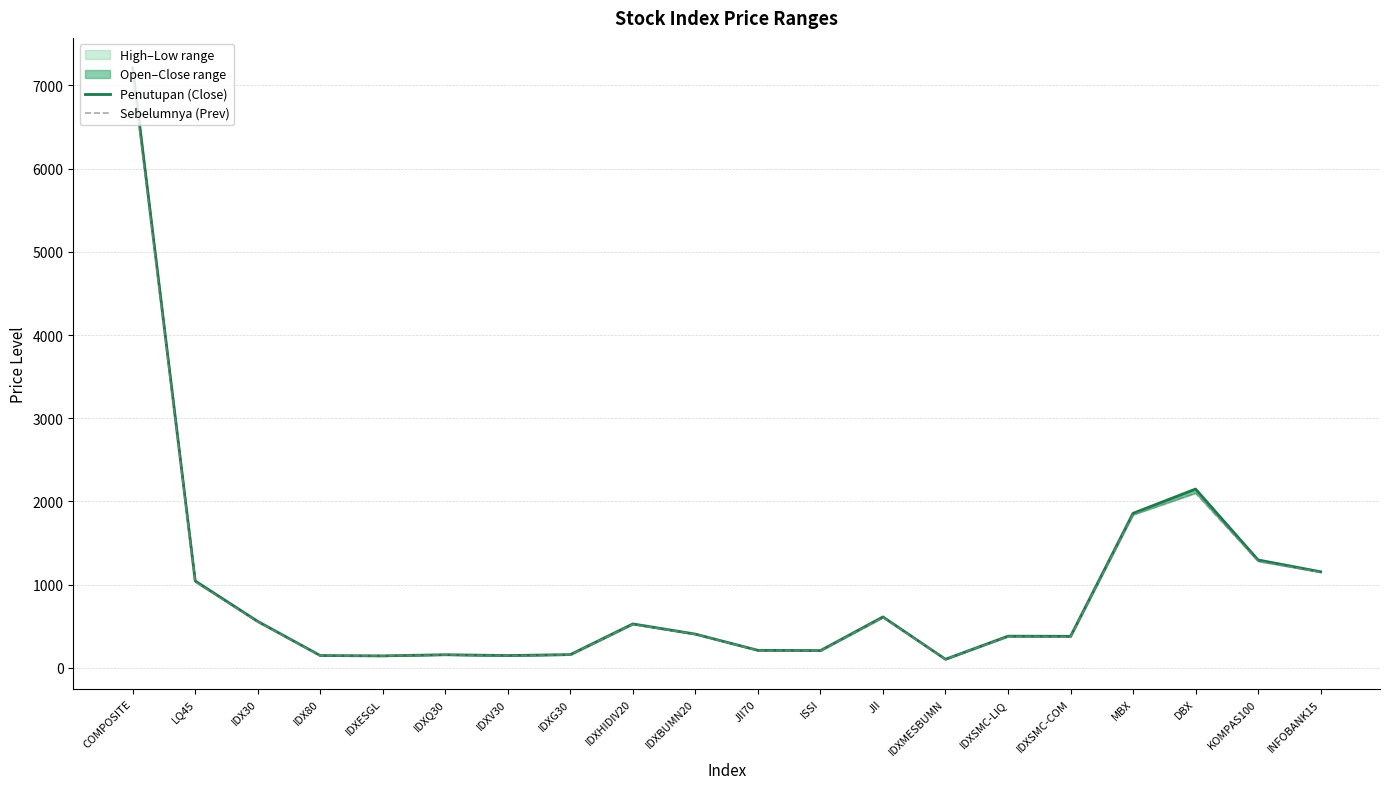

At which category does the chart reach its peak across all series?

COMPOSITE